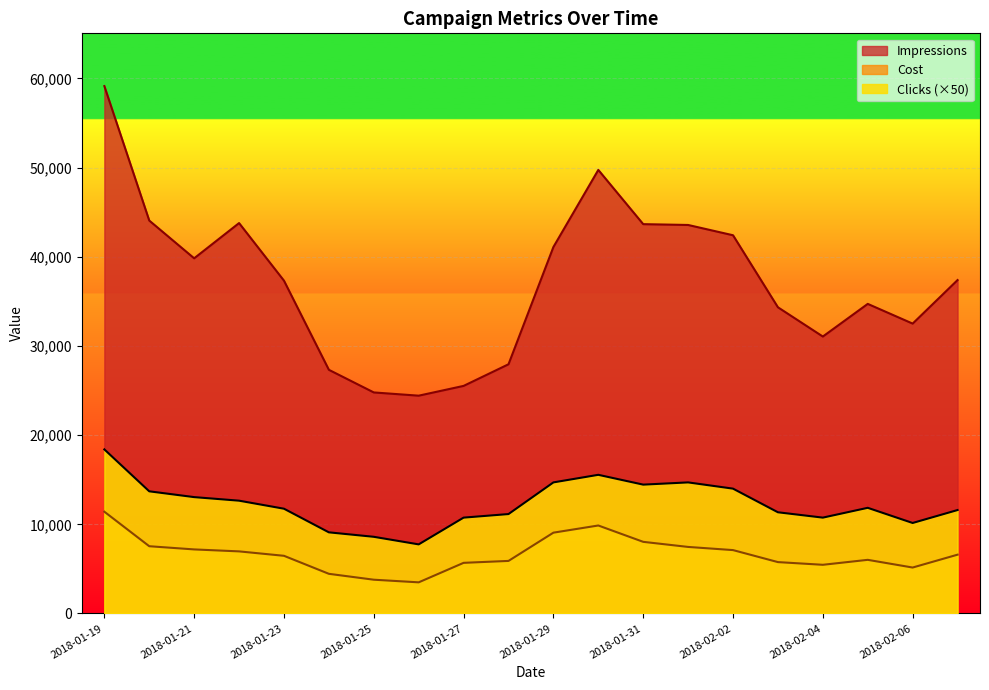

Rank the categories by Clicks value from highest to lowest.

2018-01-19, 2018-01-30, 2018-01-29, 2018-02-01, 2018-01-31, 2018-02-02, 2018-01-20, 2018-01-21, 2018-01-22, 2018-02-05, 2018-01-23, 2018-02-07, 2018-02-03, 2018-01-28, 2018-01-27, 2018-02-04, 2018-02-06, 2018-01-24, 2018-01-25, 2018-01-26